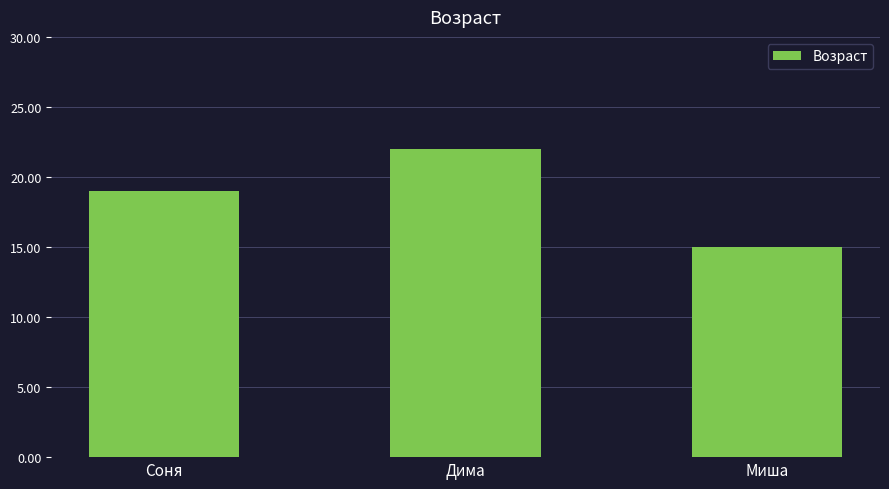

How many data points are less than 19?

1